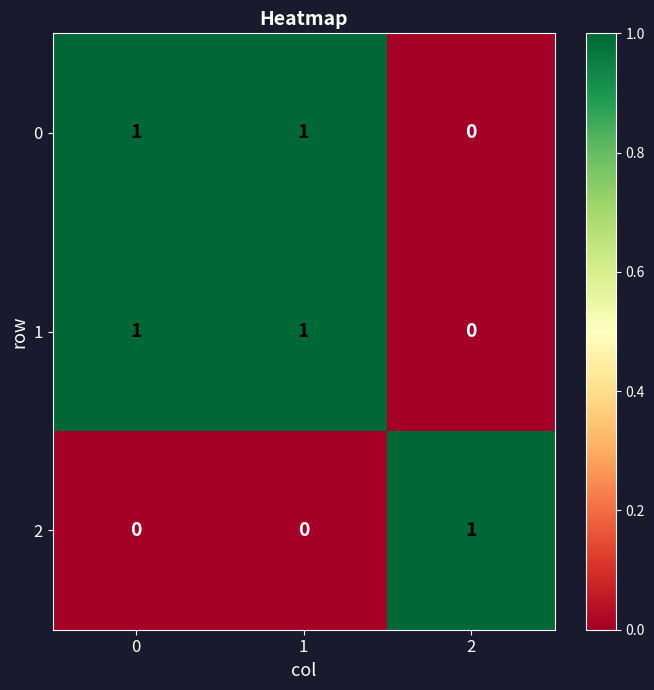

Count the 0 values in the range 0 to 1.

3